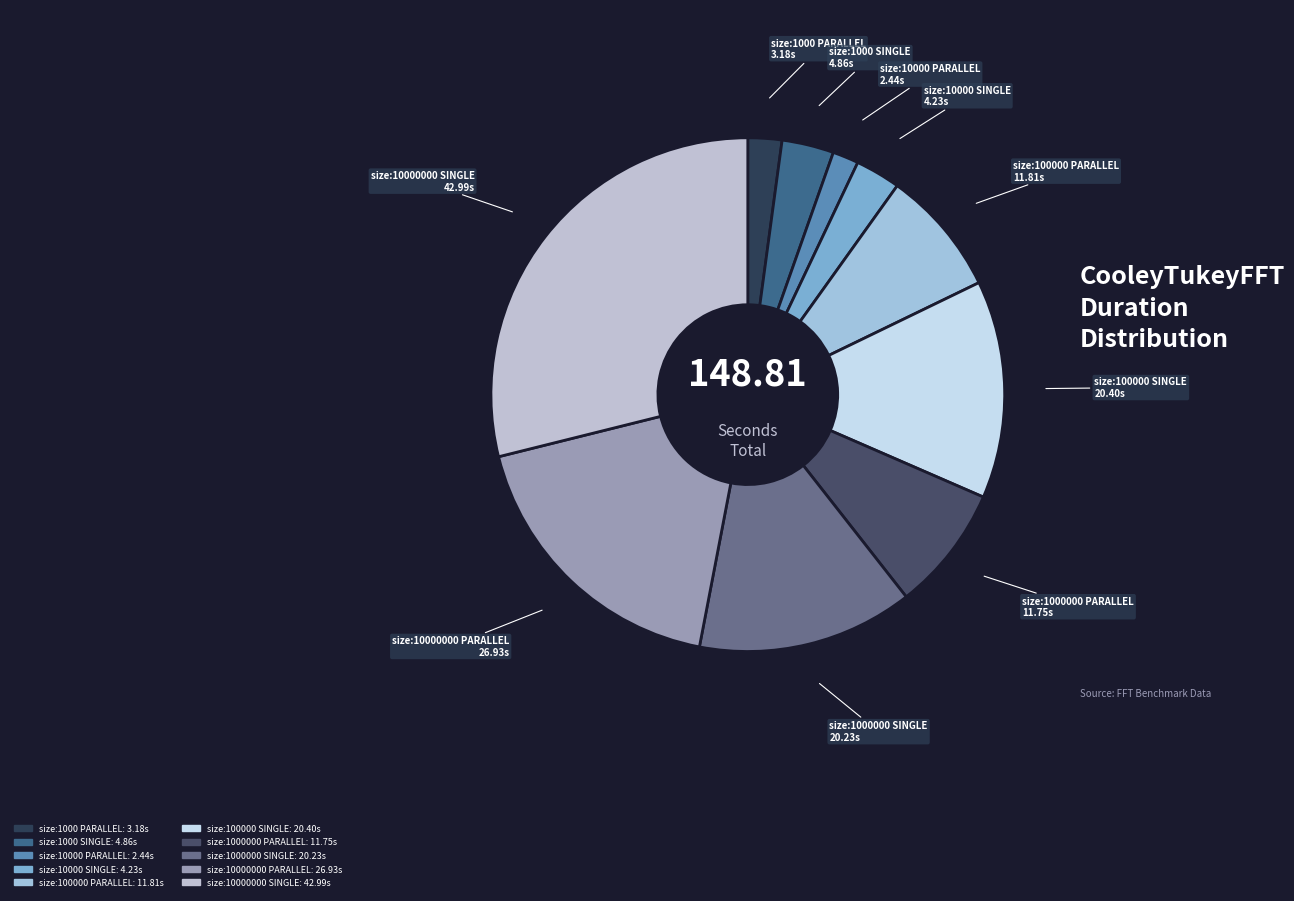

Which has a higher value, size:100000 SINGLE or size:1000000 PARALLEL?

size:100000 SINGLE